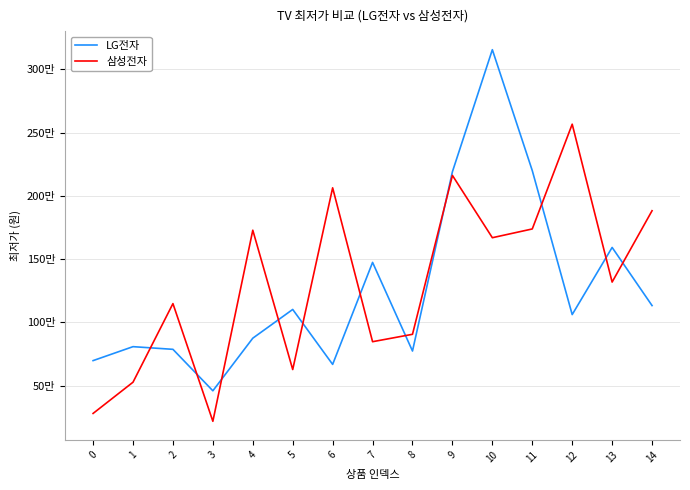

How many interior local peaks does the LG전자 series have?

5